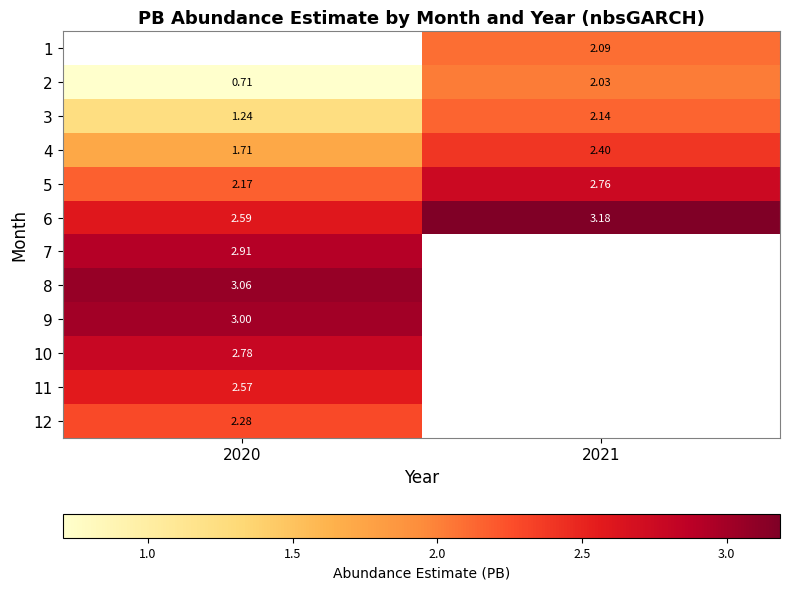

Is it true that 9 equals 0.9 at 2020?

False